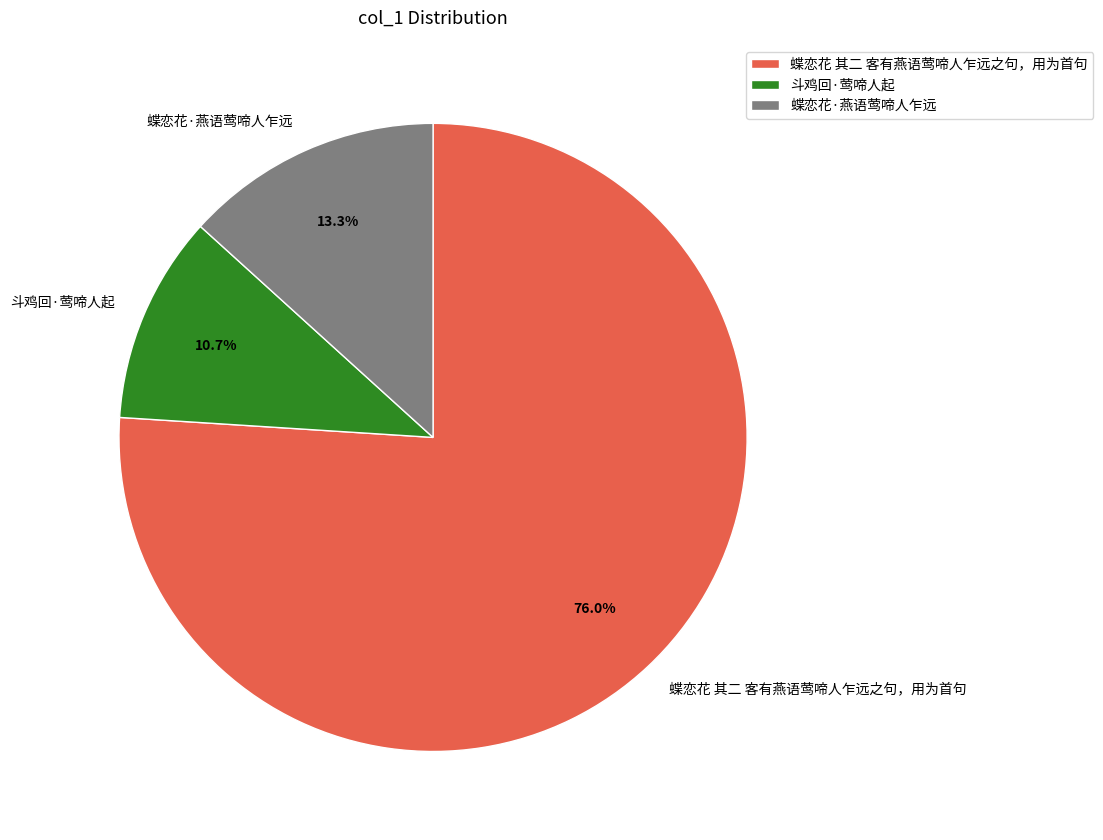

To the nearest percent, what is the combined percentage of 蝶恋花 其二 客有燕语莺啼人乍远之句，用为首句 and 斗鸡回·莺啼人起?

87%